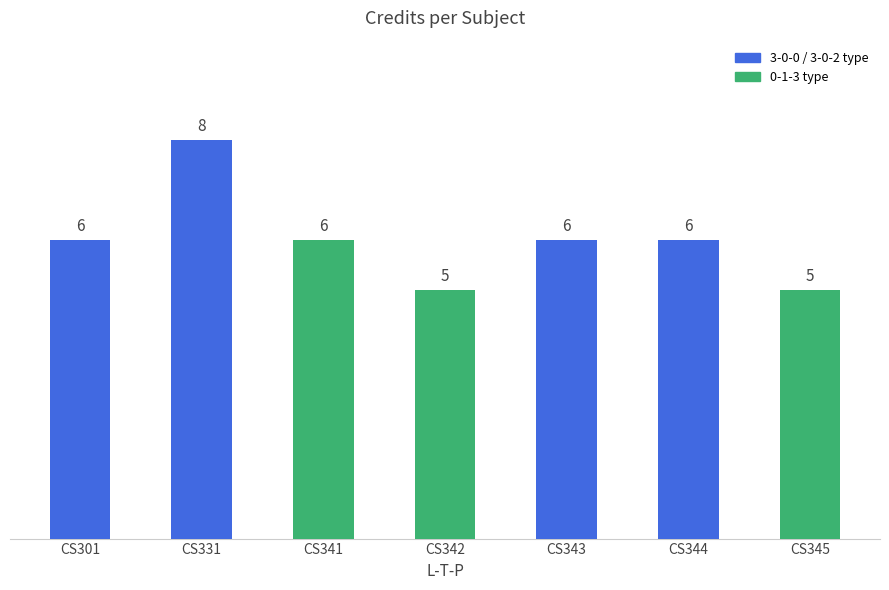

Is it true that the value at CS342 is 5?

True